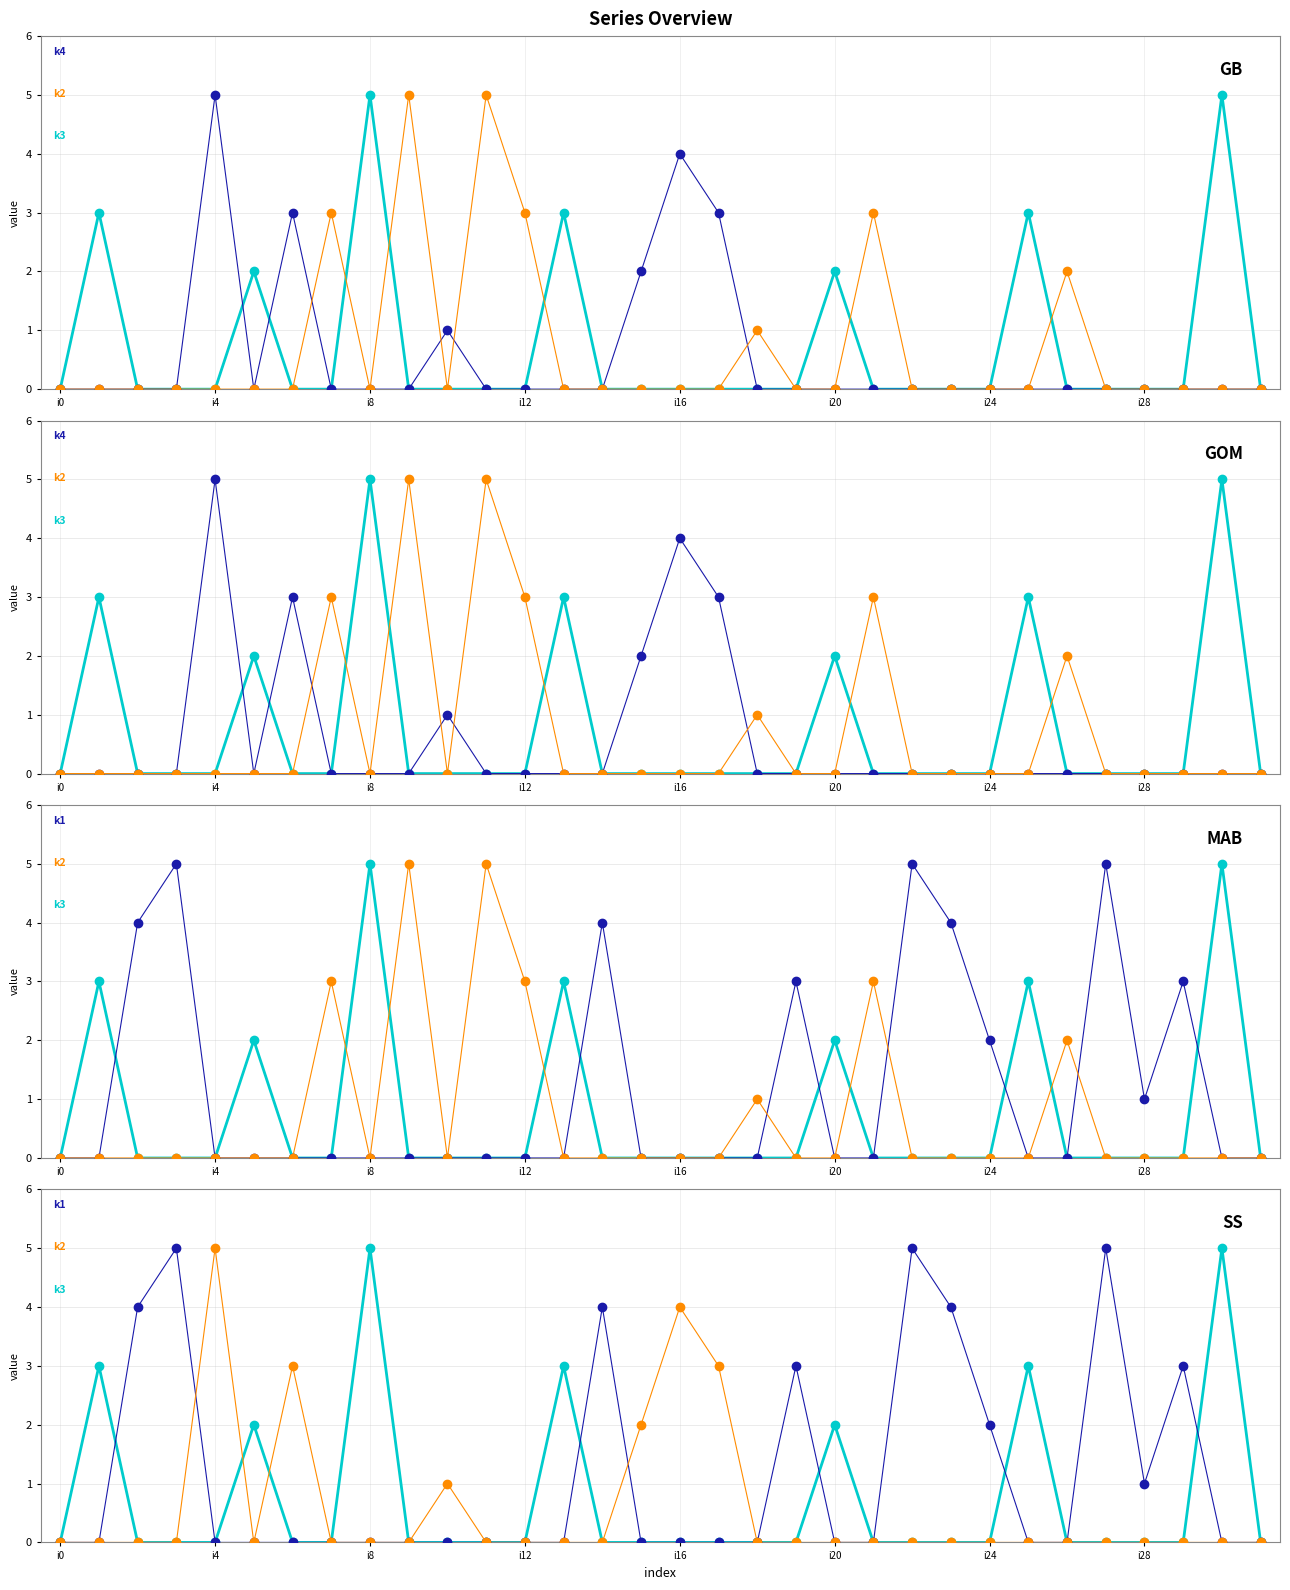

How many k2 values are between 0 and 1?

27